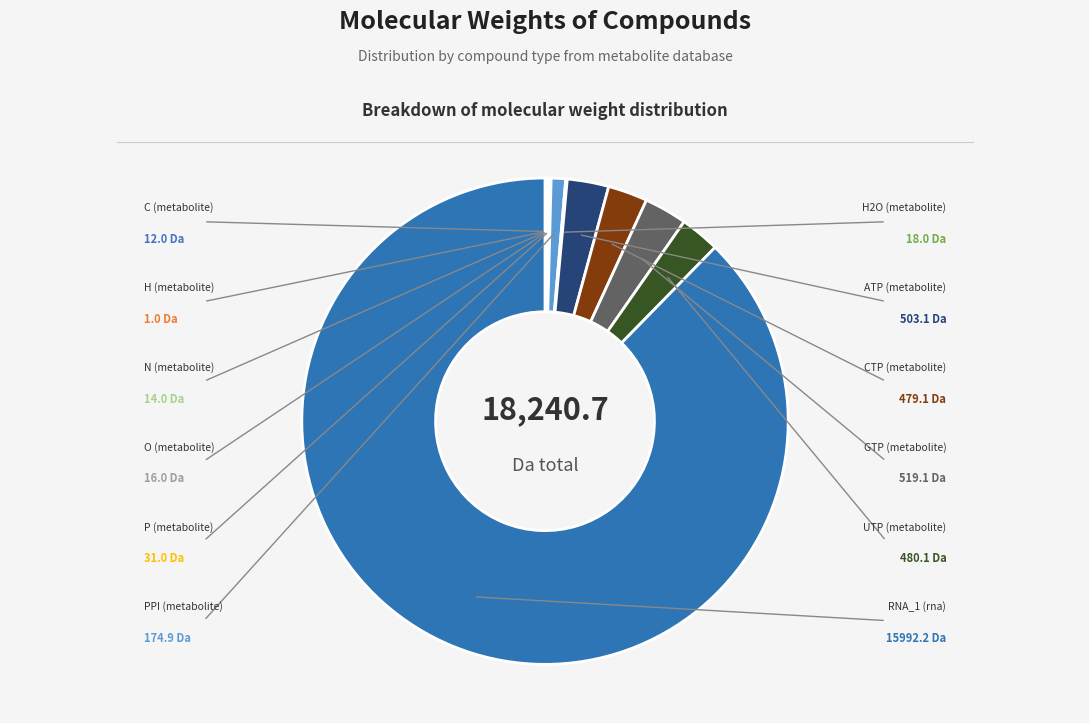

To the nearest percent, what is the difference between the H (metabolite) and GTP (metabolite) slice percentages?

3%